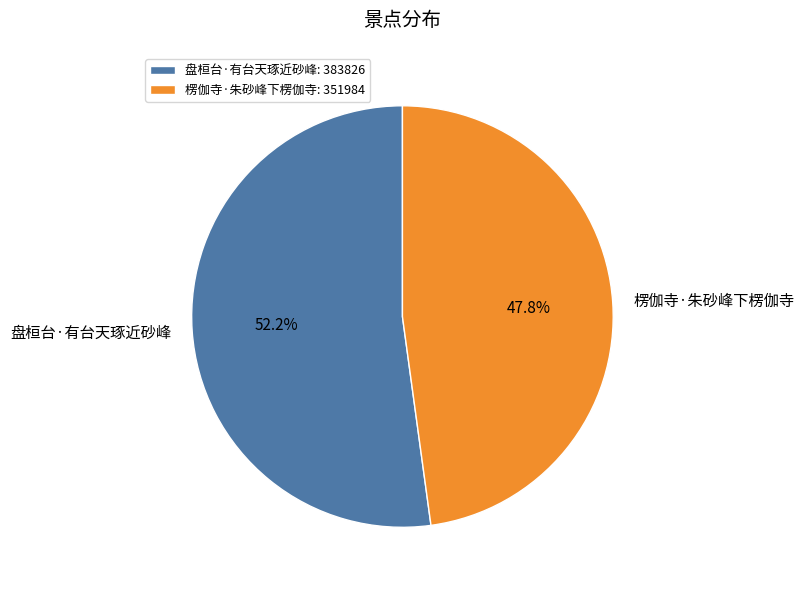

How many slices are in this pie chart?

2